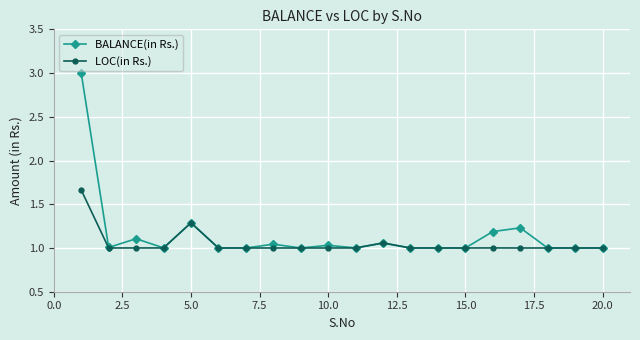

Which series has the largest range (max minus min)?

BALANCE(in Rs.)